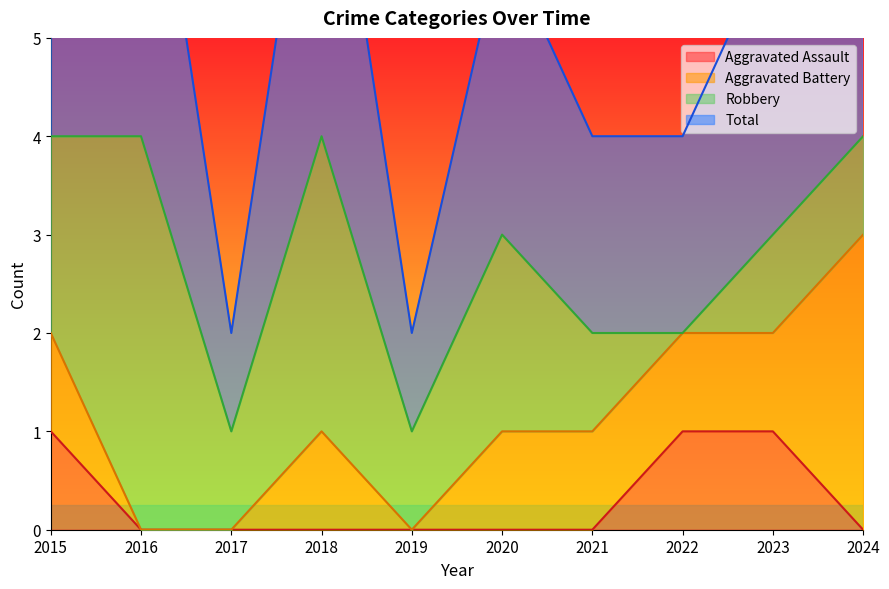

True or false: Aggravated Assault and Total intersect in this chart.

False